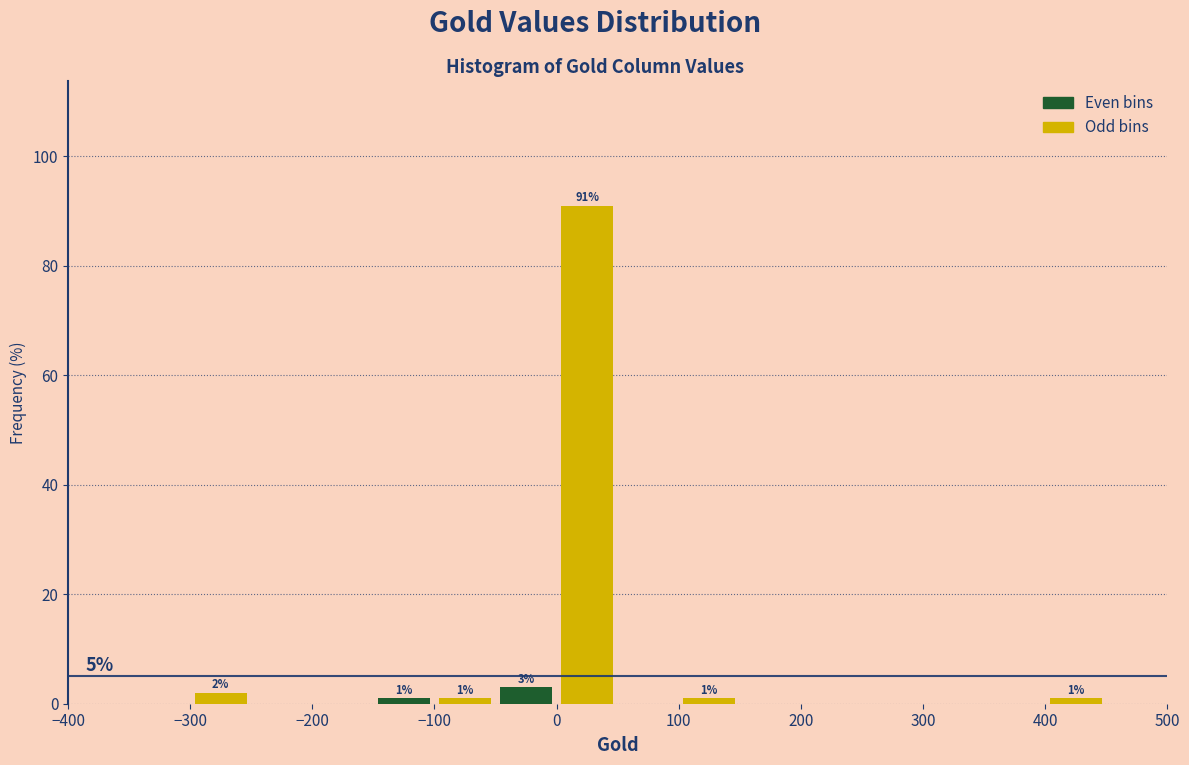

Which range on the x-axis has the tallest bar?

0 to 50